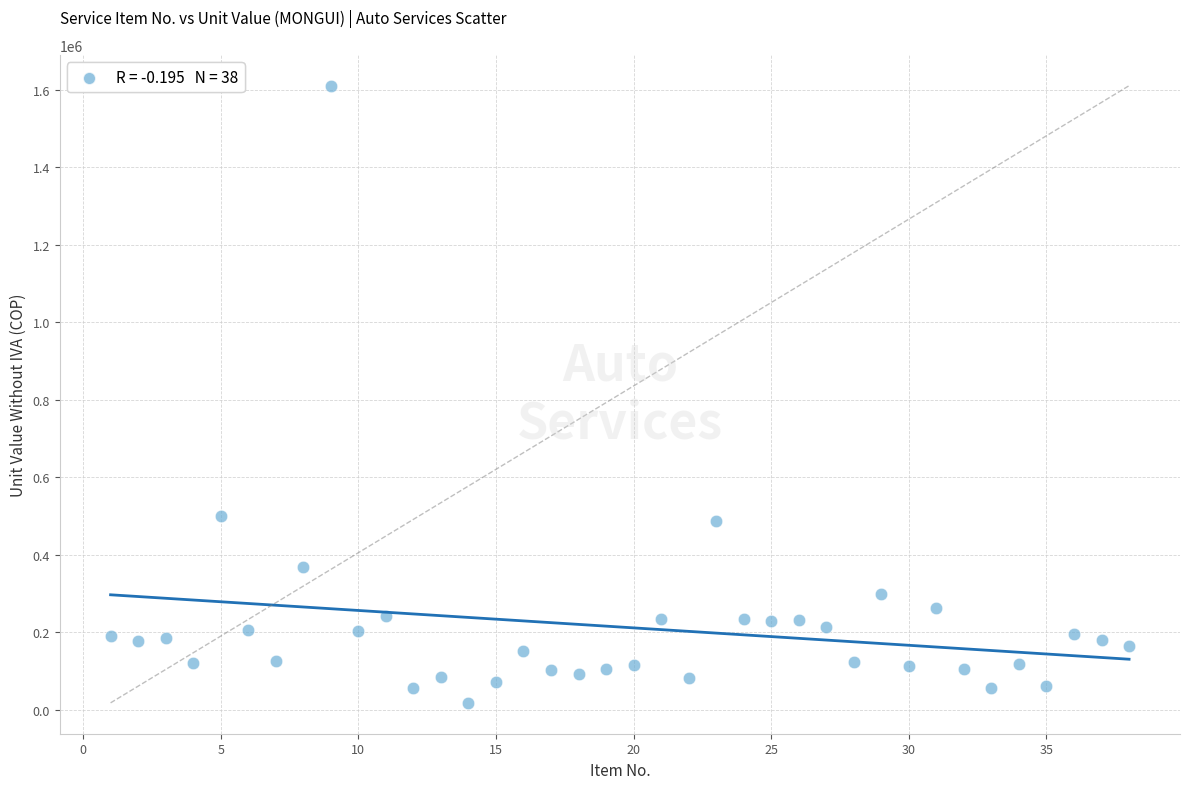

What is the range of Y values (max minus min)?

1592268.9